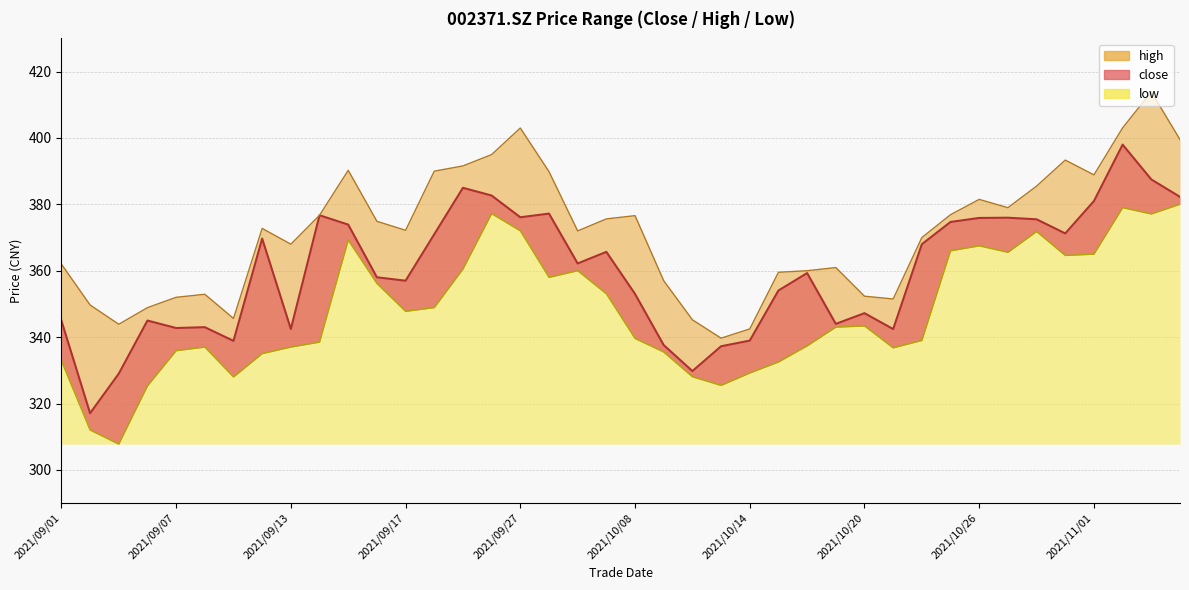

Is it true that close equals 376.0 at 2021/10/27?

True